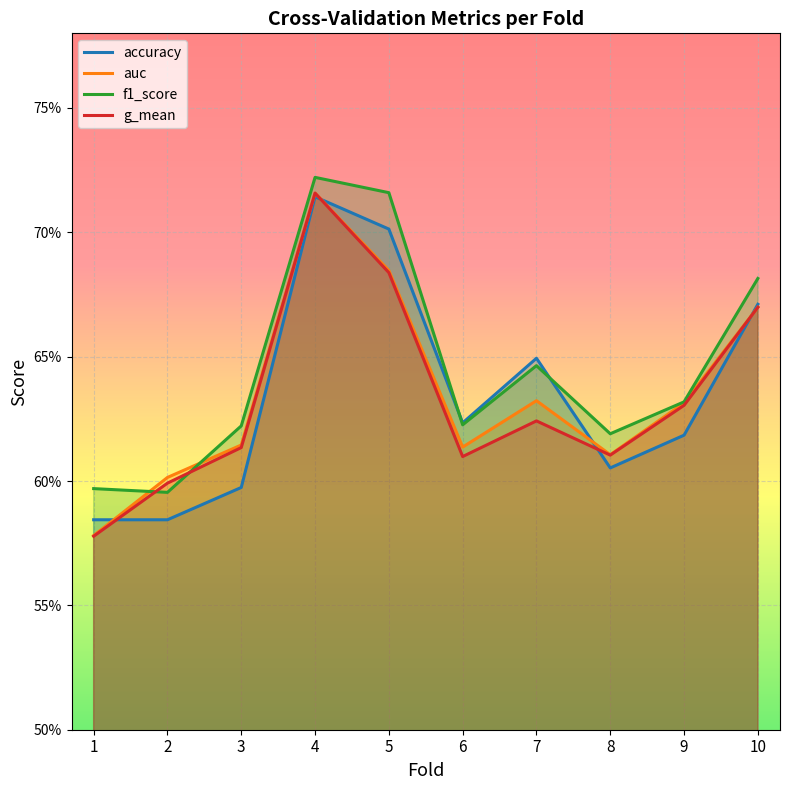

How many interior local peaks does the auc series have?

2